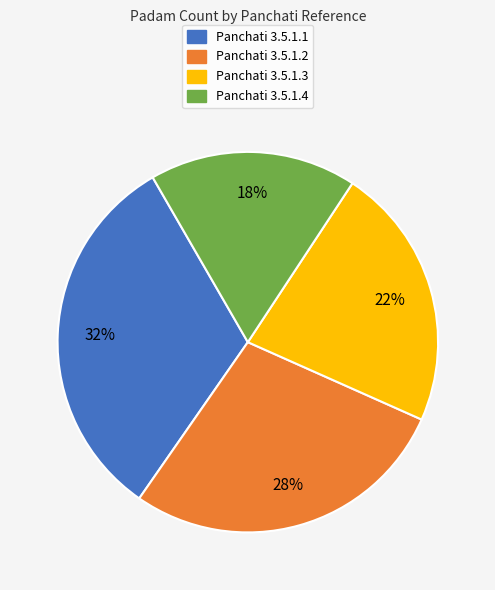

To the nearest percent, what is the average slice percentage?

25%